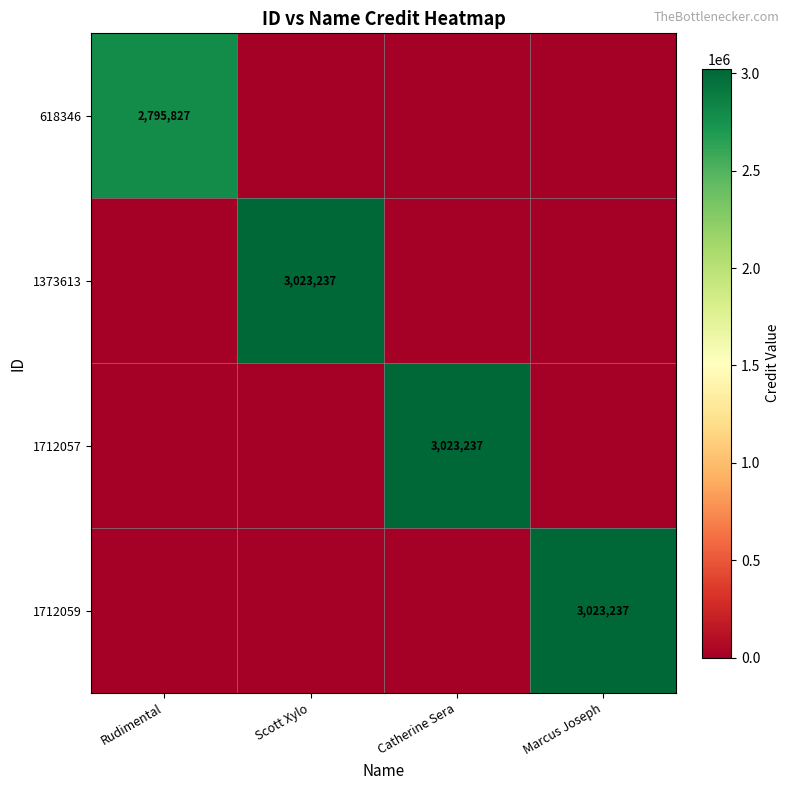

What is the greatest value displayed?

3023237